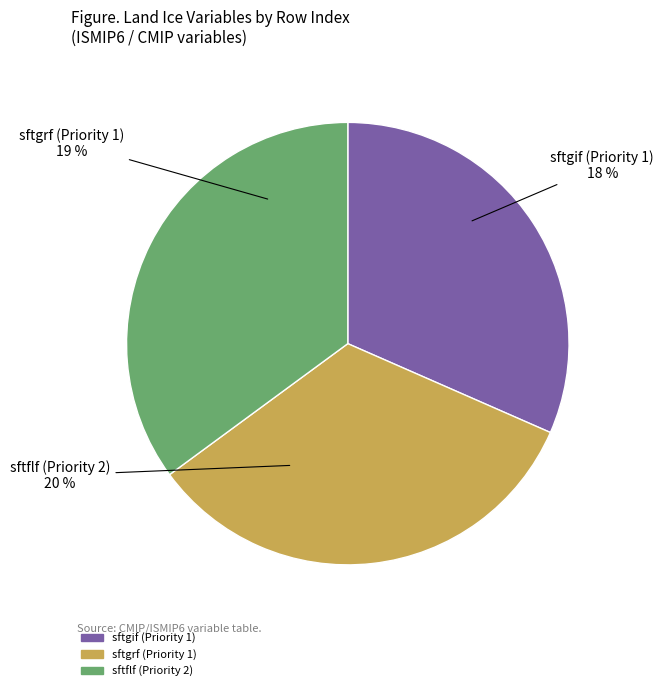

Does Default Priority 2 (sftflf) represent more than half of the total?

No